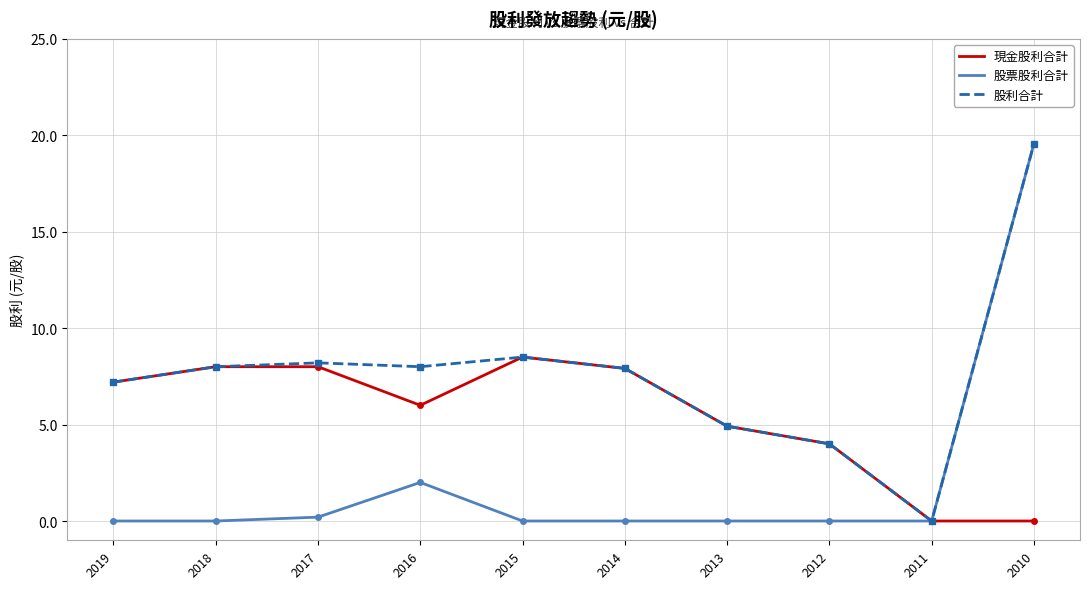

What is the spread (max minus min) of values at 2013?

4.9